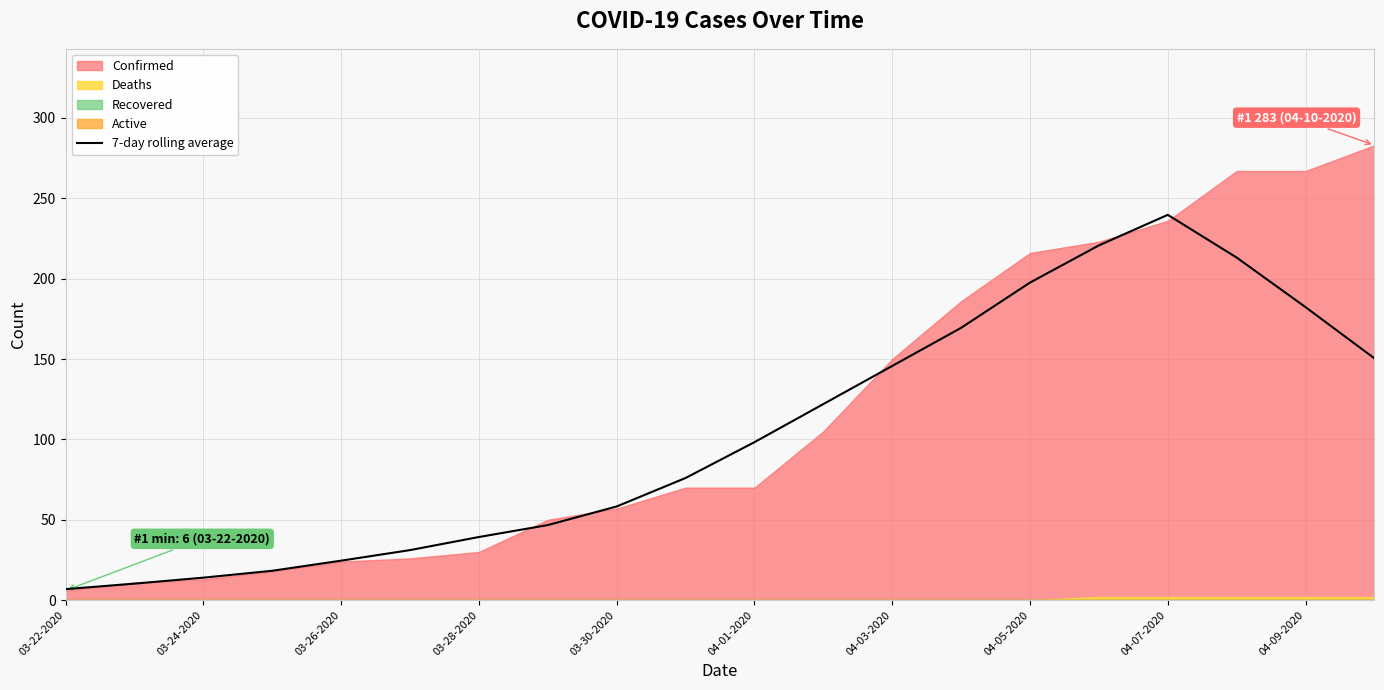

How many lines are shown in the chart?

1